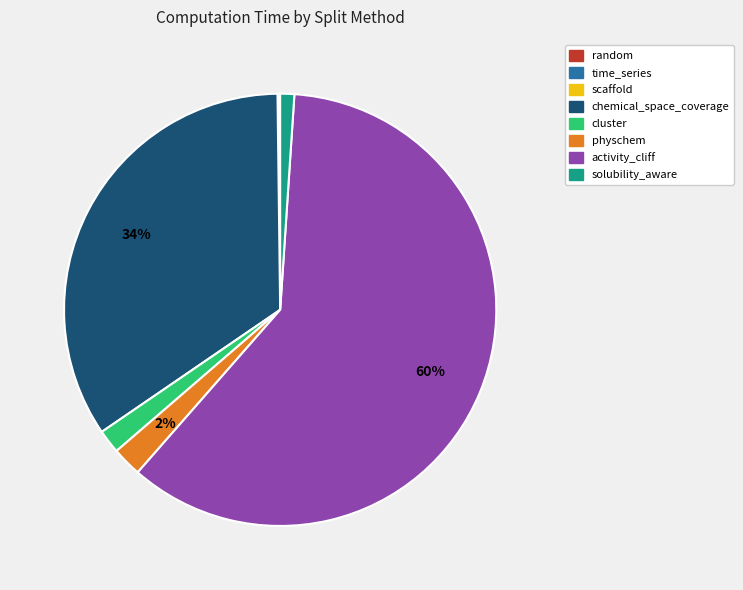

To the nearest percent, what percentage of the pie is solubility_aware?

1%